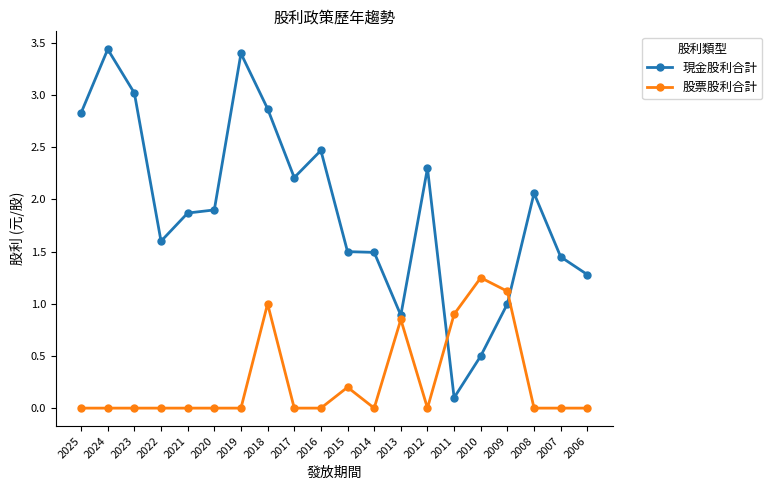

Does the chart have visible grid lines?

No